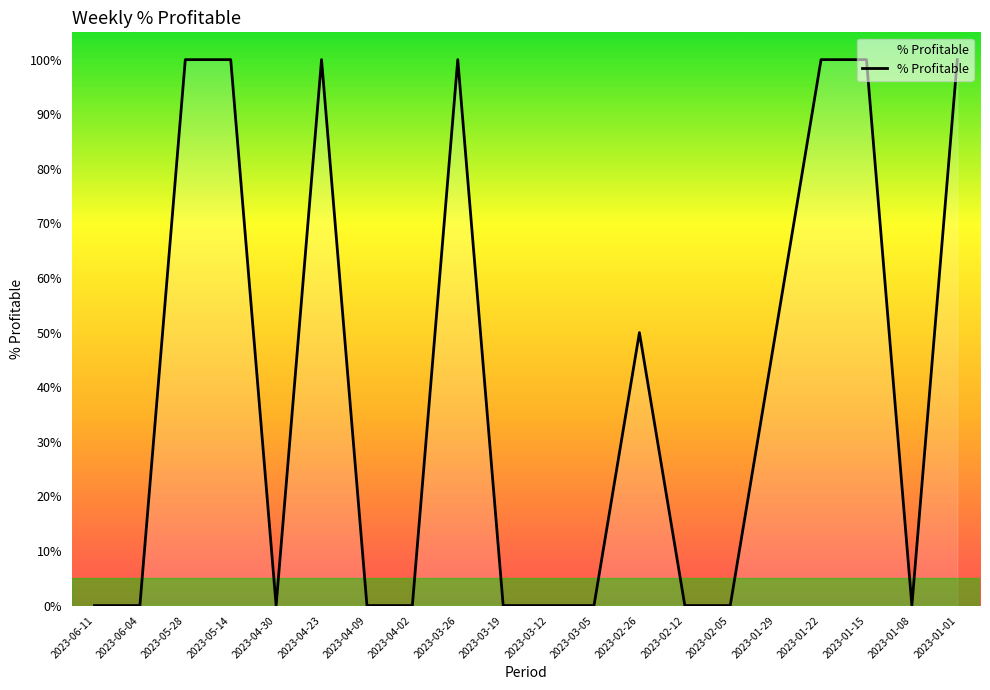

Does the chart have visible grid lines?

No